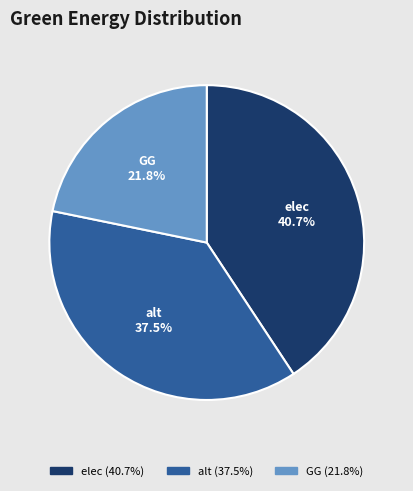

What portion of the pie excludes alt?

62.5%